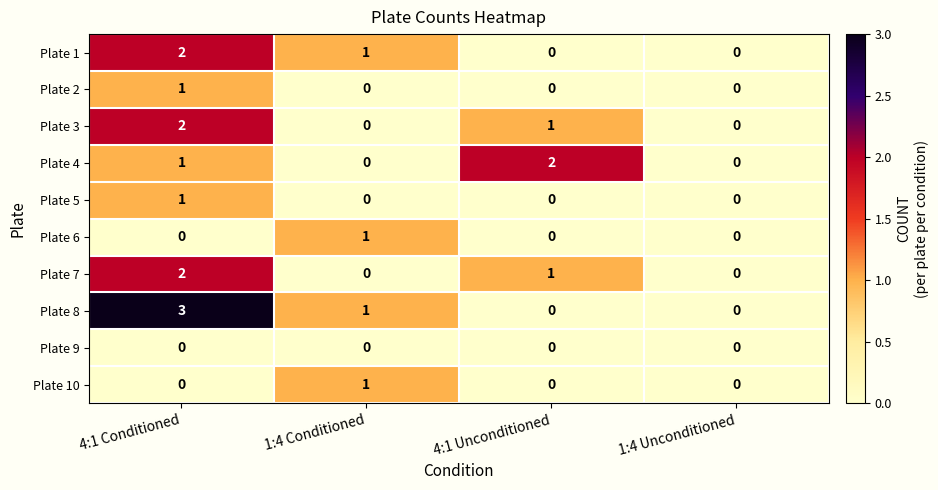

At which category does the chart reach its peak across all series?

4:1 Conditioned